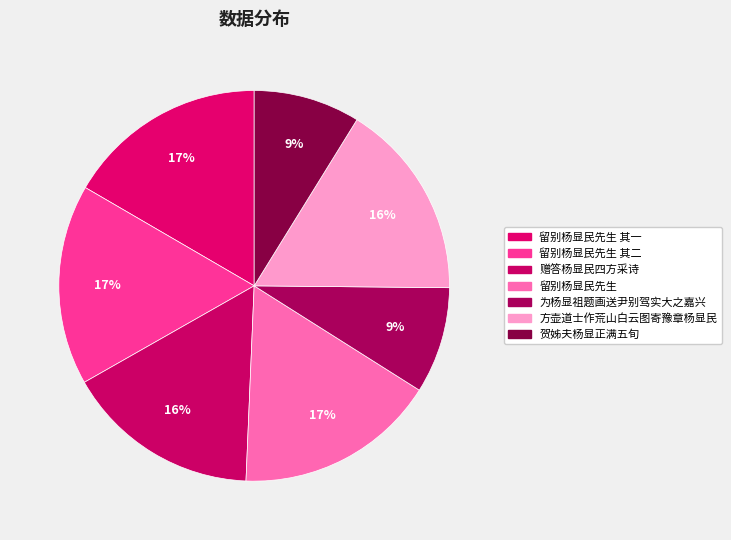

What is the total percentage of 为杨显祖题画送尹别驾实大之嘉兴 and 留别杨显民先生 其二?

25.4%